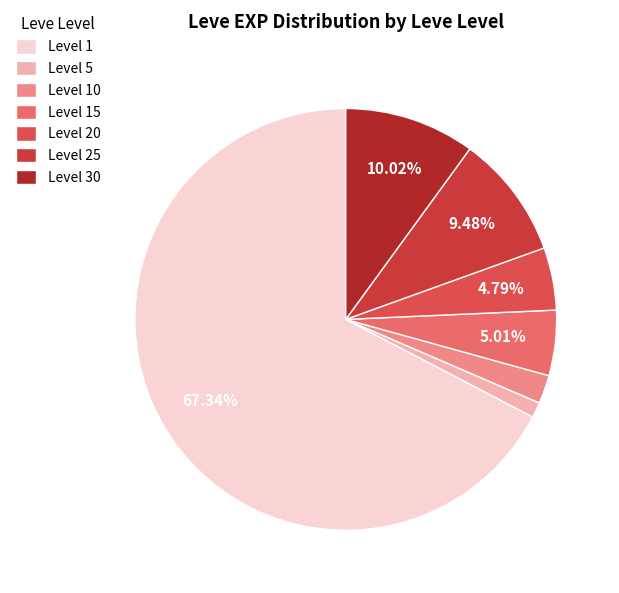

Does Level 20 account for over 50% of the chart?

No